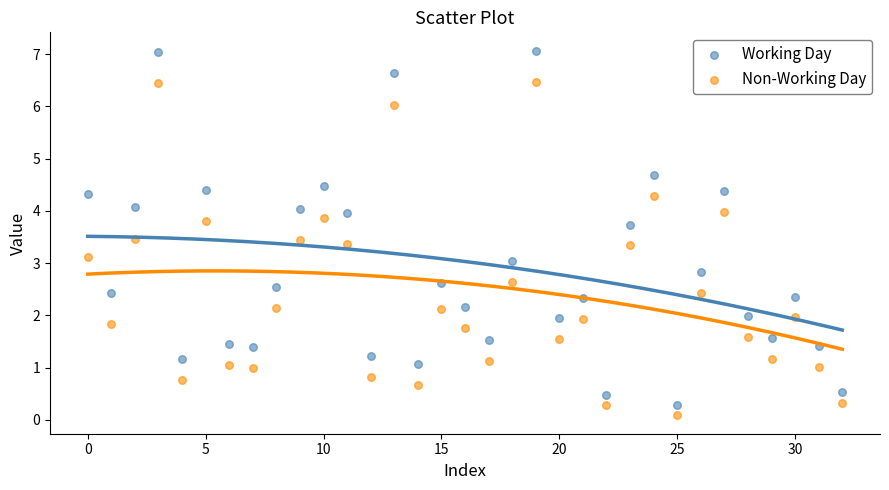

Across all data points, what is the range of Y values (max minus min)?

7.0